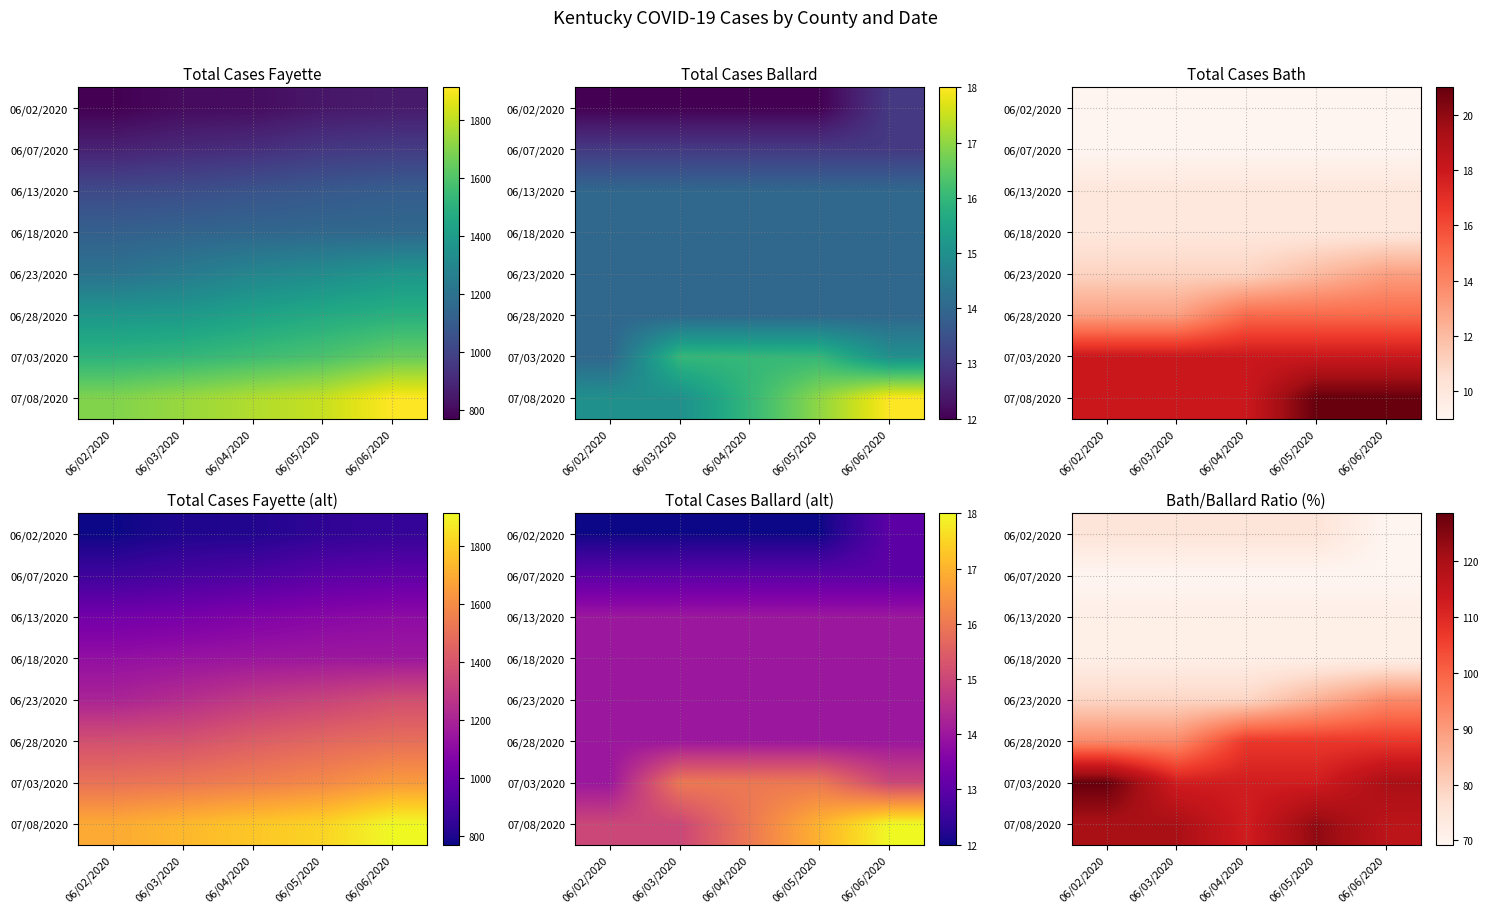

How many data points in 06/02/2020 are less than 75?

1